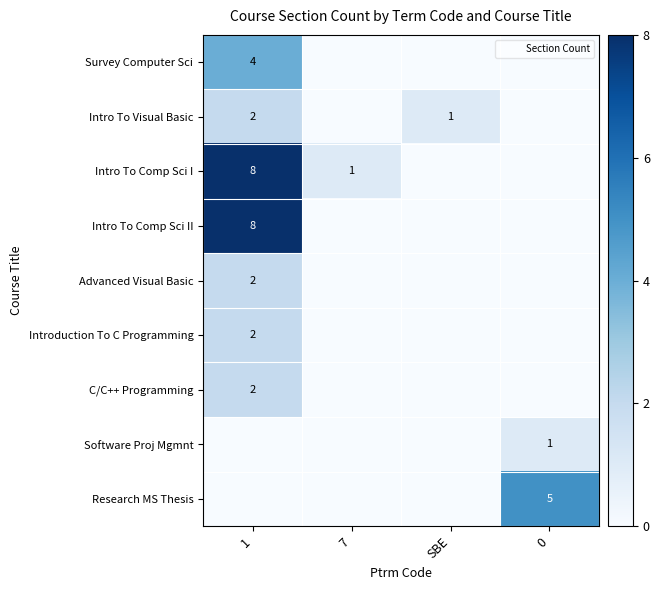

The value of Intro To Comp Sci II at 0 is 5. True or false?

False